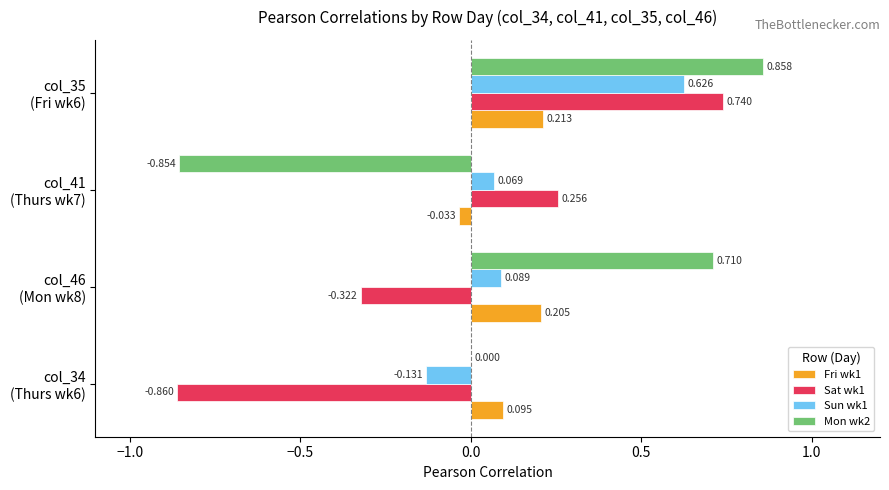

What are all the series names shown in the legend?

Fri wk1, Sat wk1, Sun wk1, Mon wk2